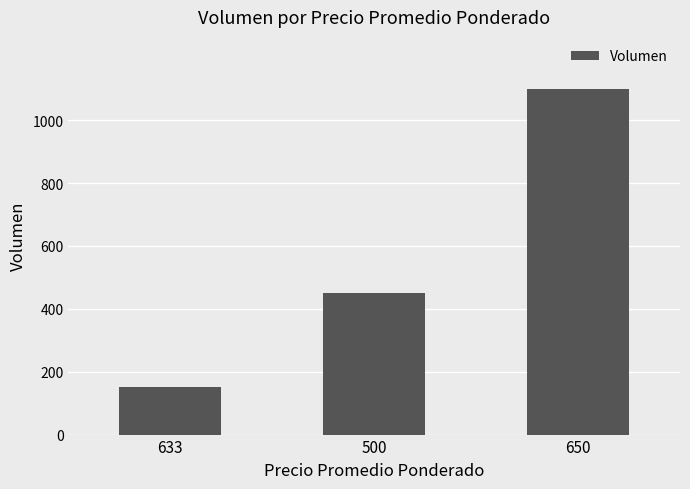

What is the average value?

567